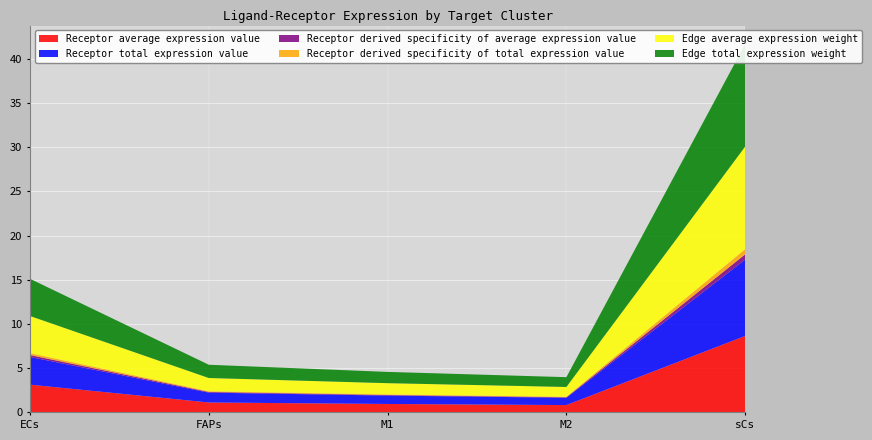

Reading right to left, what are all the values shown in this chart?

Receptor average expression value: sCs=8.6	M2=0.8	M1=0.9	FAPs=1.1	ECs=3.1
Receptor total expression value: sCs=8.6	M2=0.8	M1=0.9	FAPs=1.1	ECs=3.1
Receptor derived specificity of average expression value: sCs=0.6	M2=0.1	M1=0.1	FAPs=0.1	ECs=0.2
Receptor derived specificity of total expression value: sCs=0.6	M2=0.1	M1=0.1	FAPs=0.1	ECs=0.2
Edge average expression weight: sCs=11.6	M2=1.1	M1=1.3	FAPs=1.5	ECs=4.2
Edge total expression weight: sCs=11.6	M2=1.1	M1=1.3	FAPs=1.5	ECs=4.2